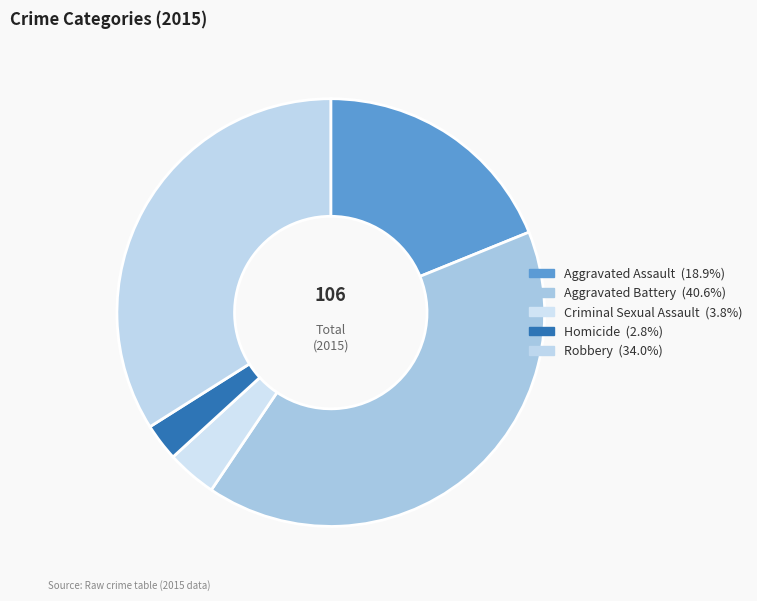

How many slices are in this pie chart?

5